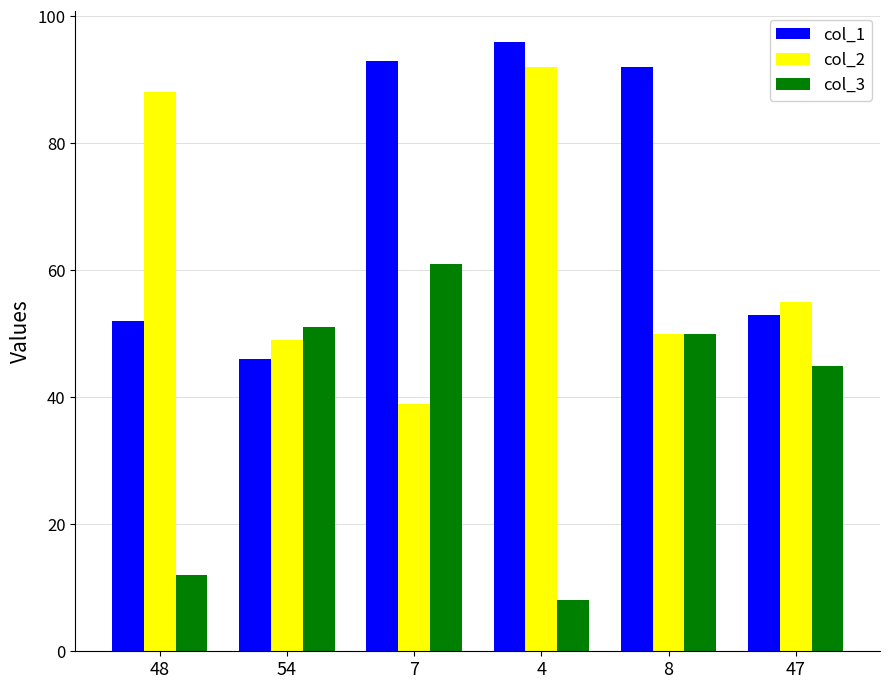

At 48, list the series in order from largest to smallest.

col_2, col_1, col_3